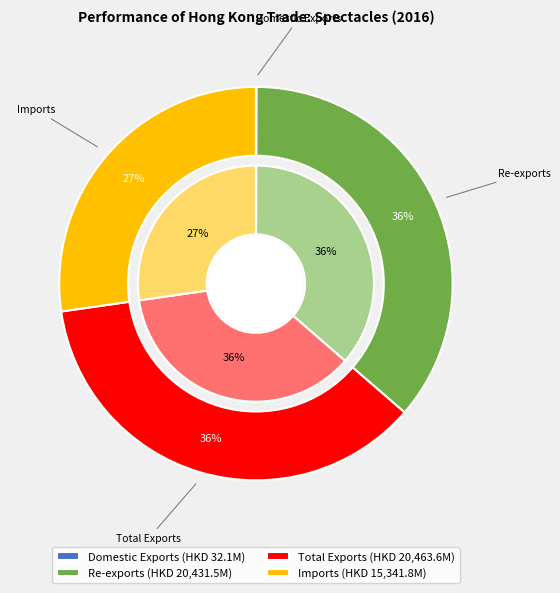

What portion of the pie excludes Re-exports?

63.7%